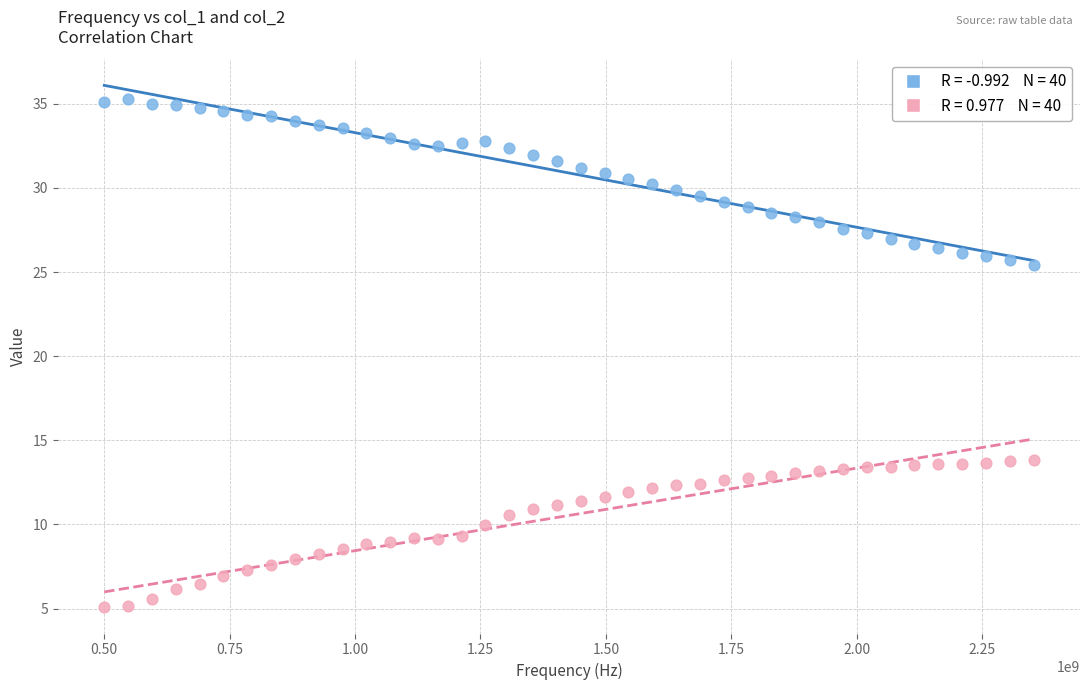

Across all data points, what is the range of X values (max minus min)?

1852500000.0